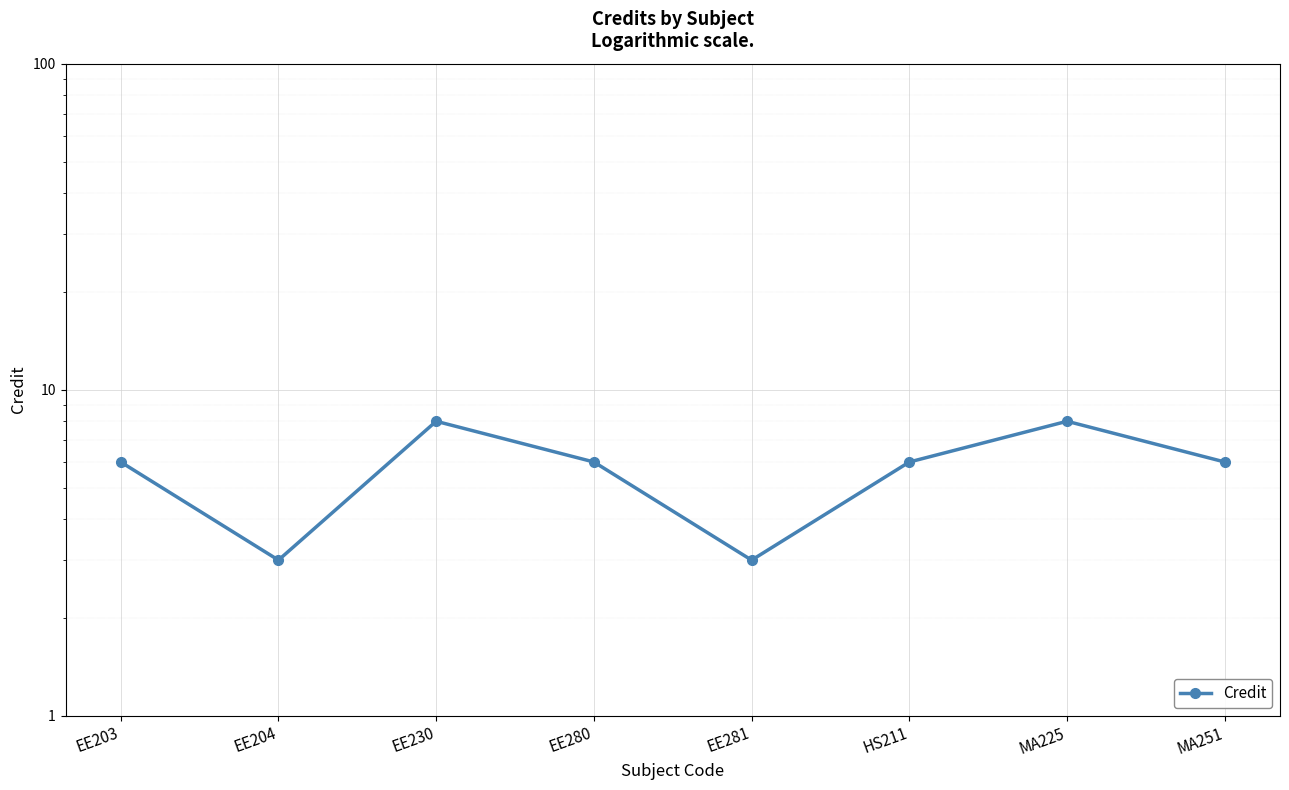

List the labels in order of value, smallest first.

EE204, EE281, EE203, EE280, HS211, MA251, EE230, MA225